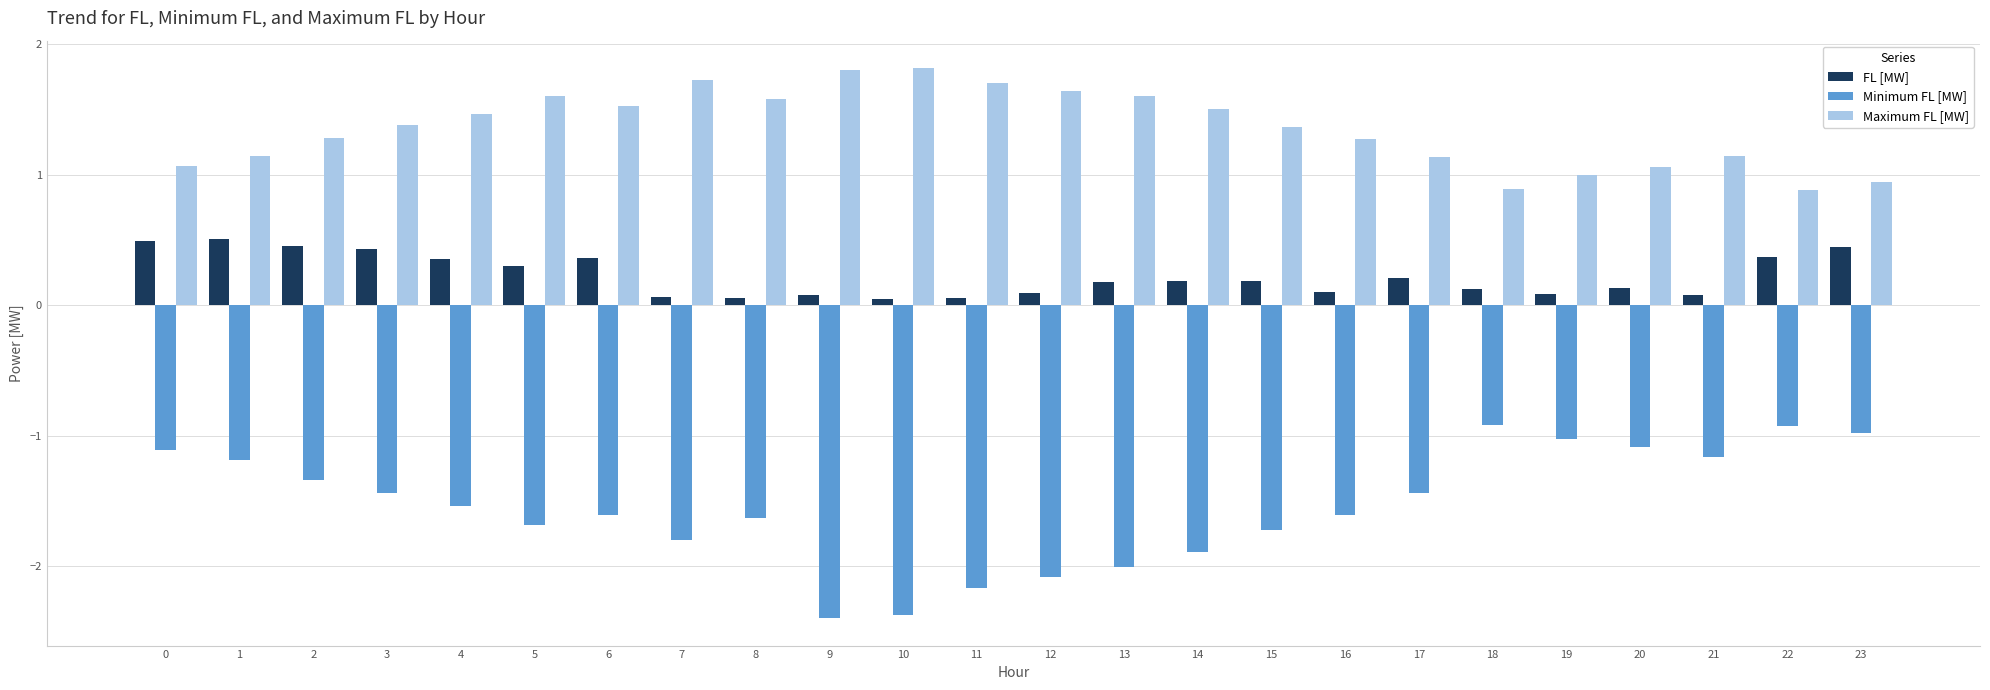

At 12, list the series in order from smallest to largest.

Minimum FL [MW], FL [MW], Maximum FL [MW]